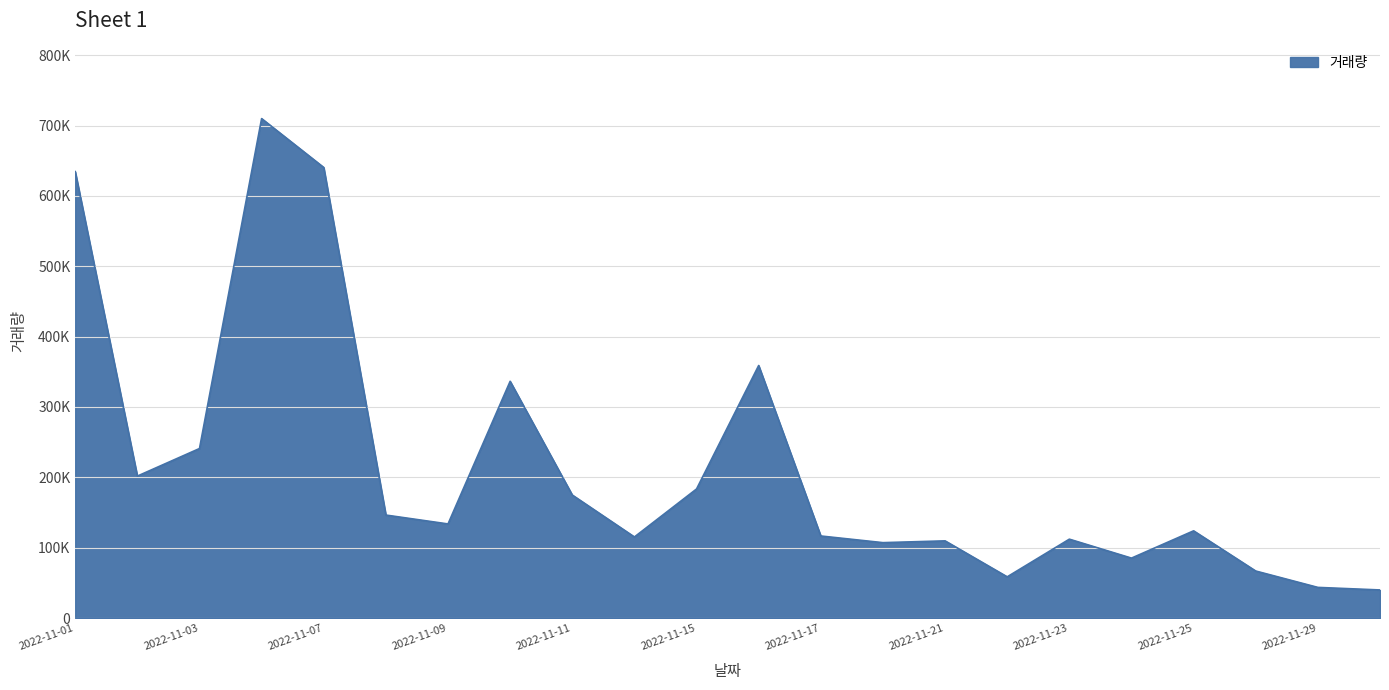

What is the maximum value shown in the chart?

709885